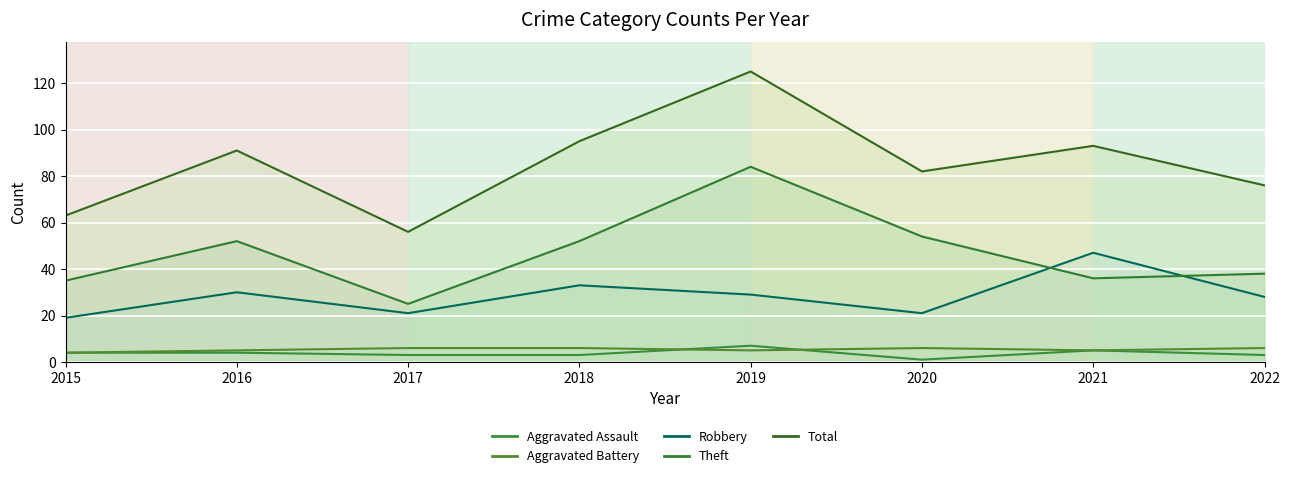

The value of Total at 2020 is 107. True or false?

False